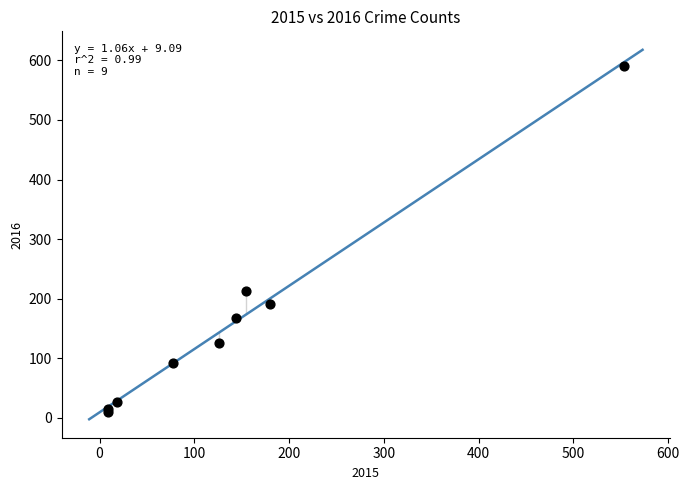

What Y value in the scatter plot is closest to 300?

213